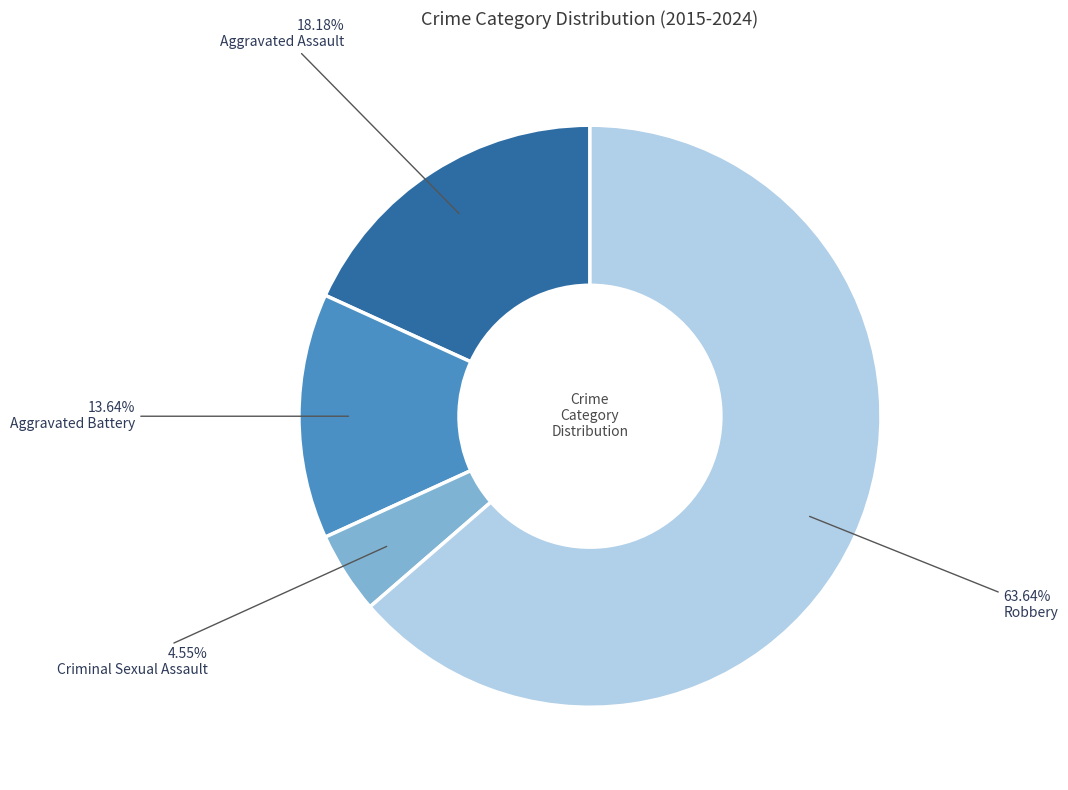

Does any single category account for the majority?

Yes